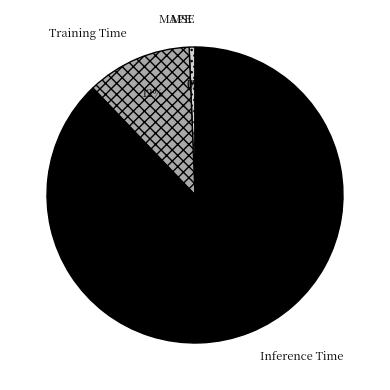

True or false: Inference Time accounts for 88% of the total.

True